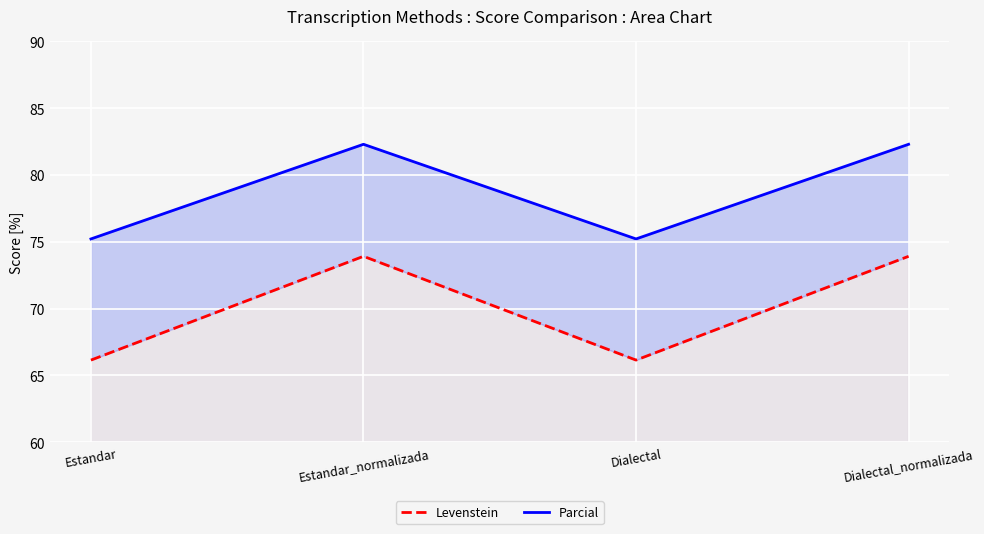

True or false: Levenstein and Parcial intersect in this chart.

False